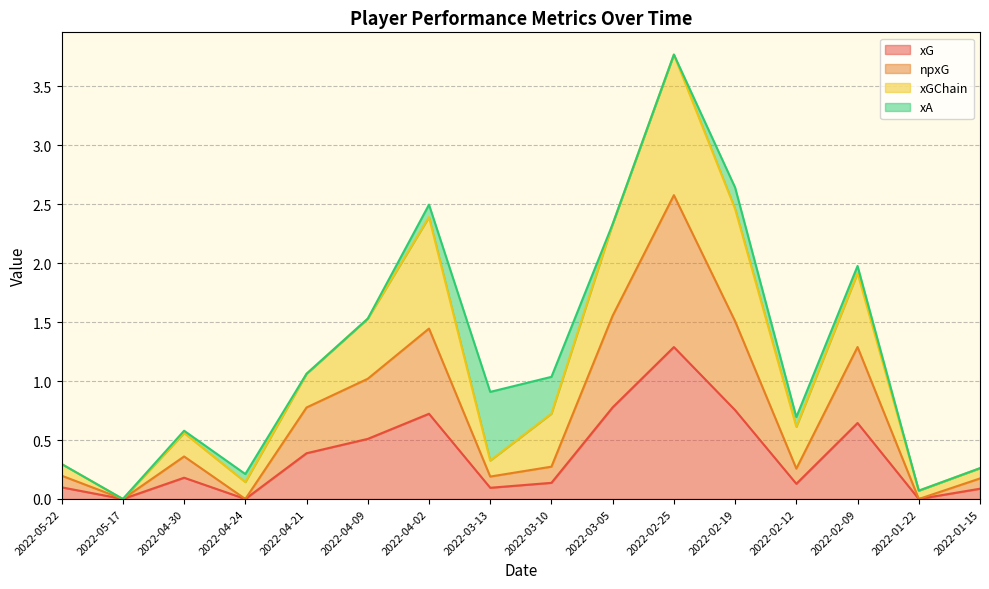

True or false: npxG has a value of 1.3 at 2022-02-09.

True